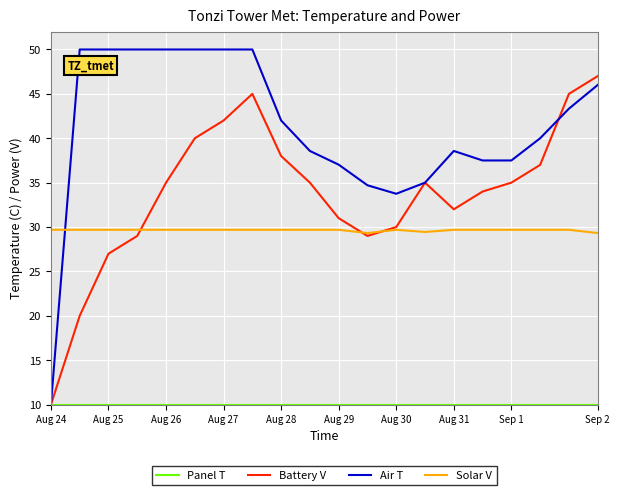

Which series has the largest total across all categories?

Air T